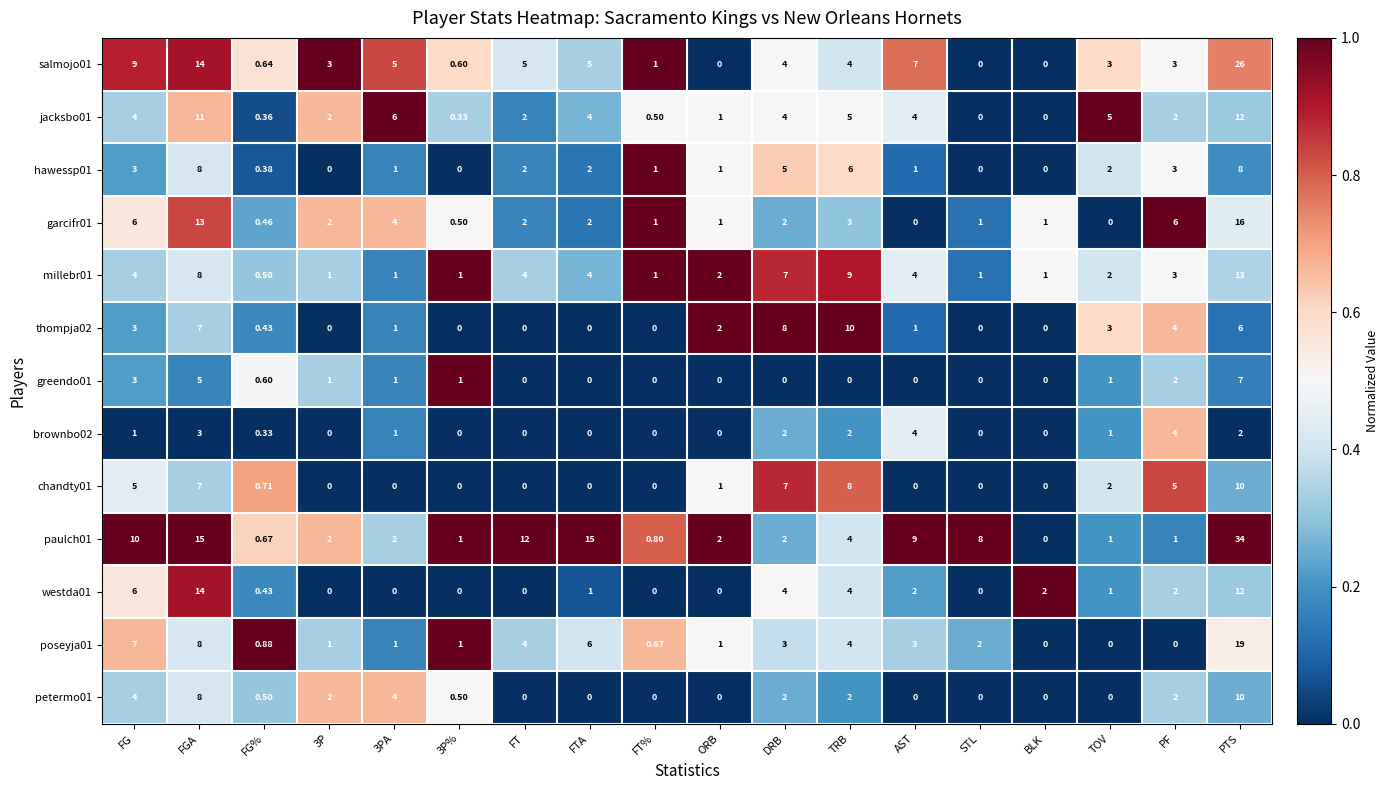

At which label does paulch01 reach its peak?

PTS